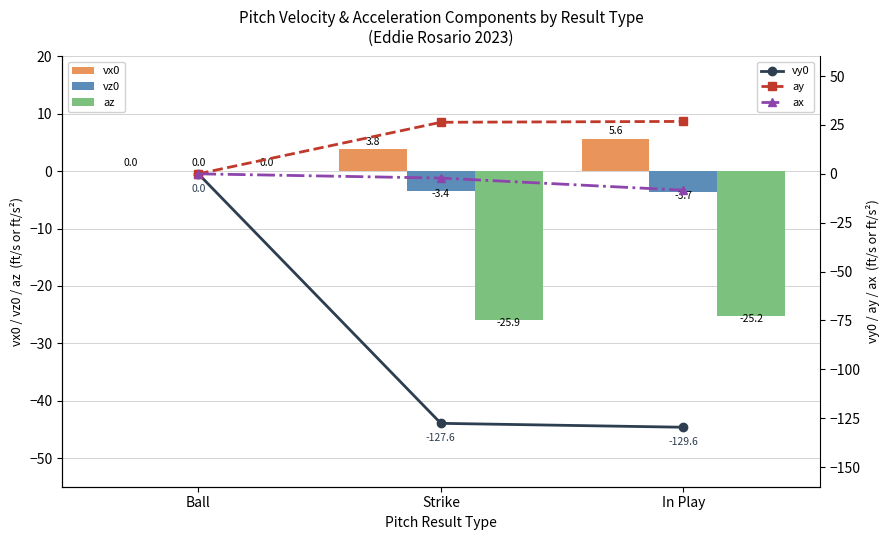

Reading left to right, transcribe all the data shown in this chart.

vx0: Ball=0.0	Strike=3.8	In Play=5.6
vz0: Ball=0.0	Strike=-3.4	In Play=-3.7
az: Ball=0.0	Strike=-25.9	In Play=-25.2
vy0: Ball=0.0	Strike=-127.6	In Play=-129.6
ay: Ball=0.0	Strike=26.4	In Play=26.8
ax: Ball=0.0	Strike=-2.2	In Play=-8.4